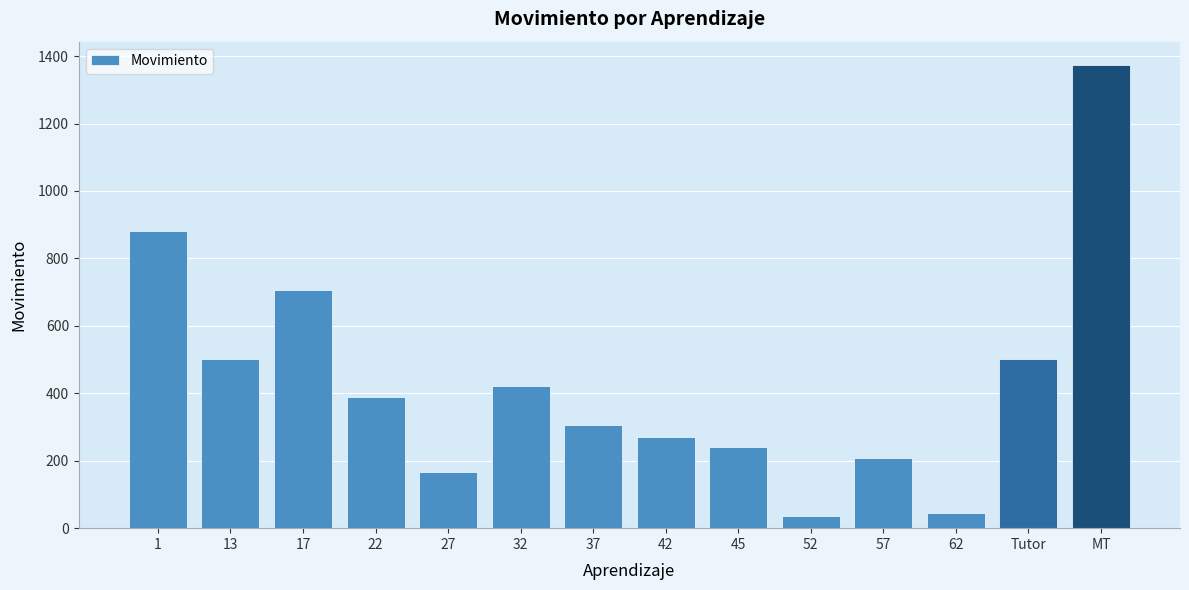

Approximately how many times larger is the value at 22 compared to 42?

1.4